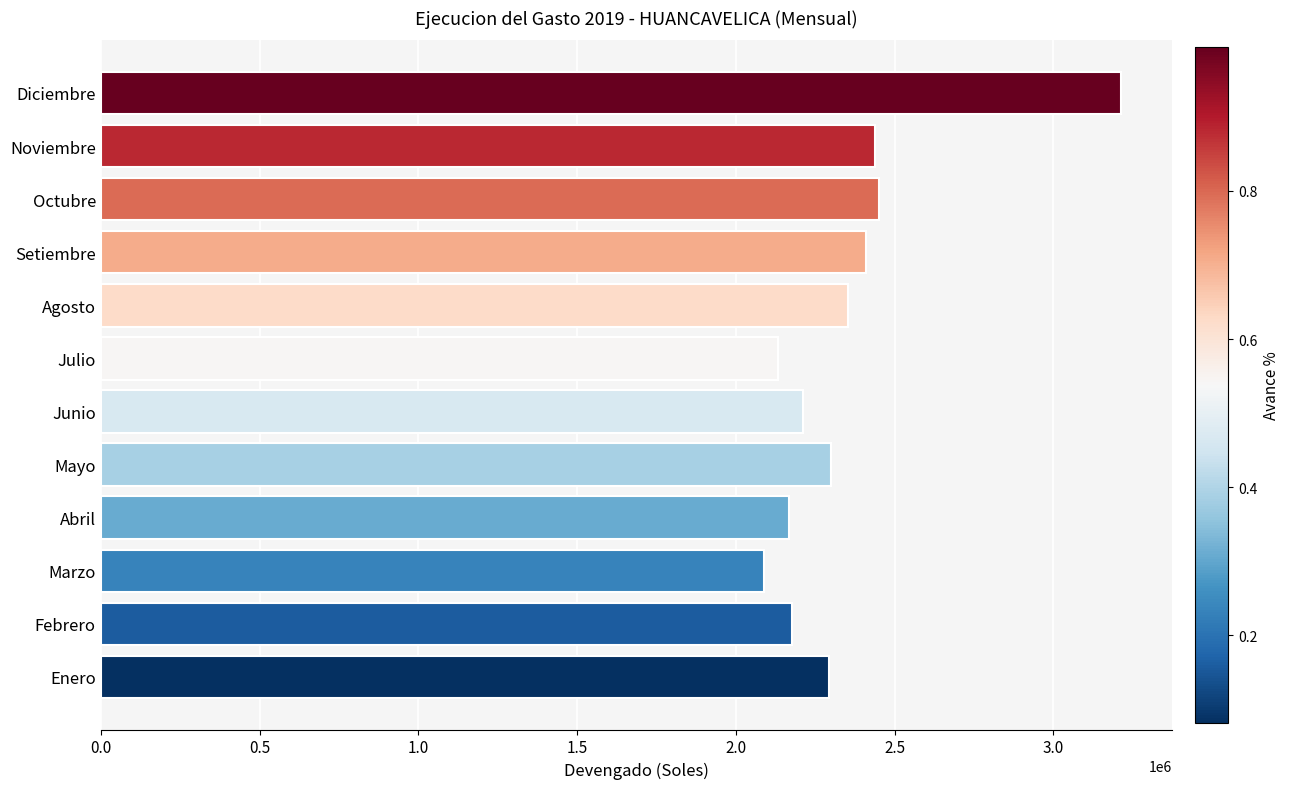

What is the approximate value at Febrero?

2175589